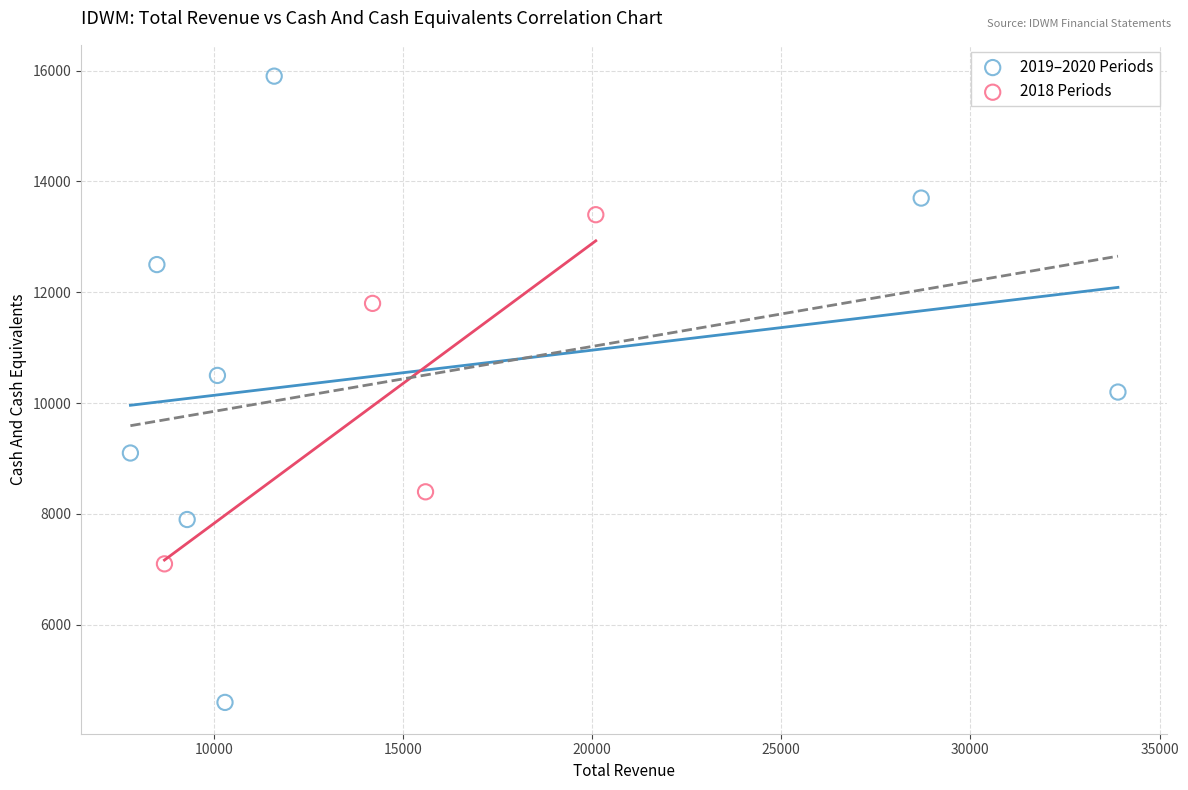

Which series contains the lowest Y value?

2019–2020 Periods